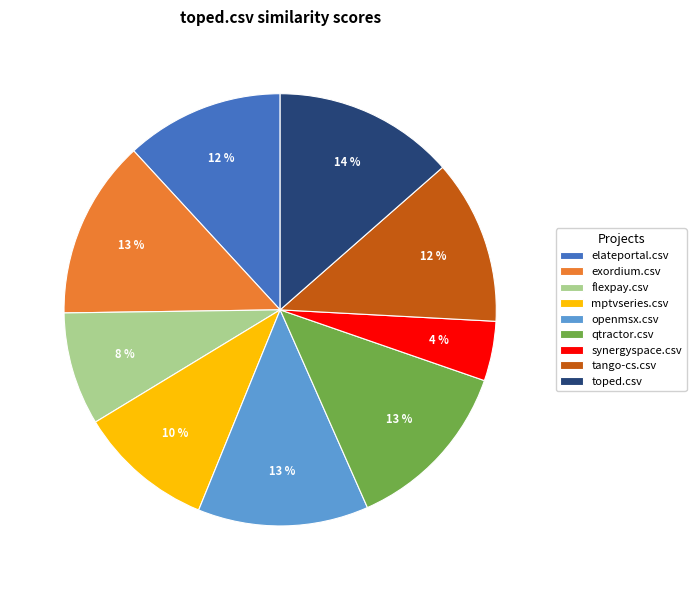

Between toped.csv and mptvseries.csv, which is larger?

toped.csv